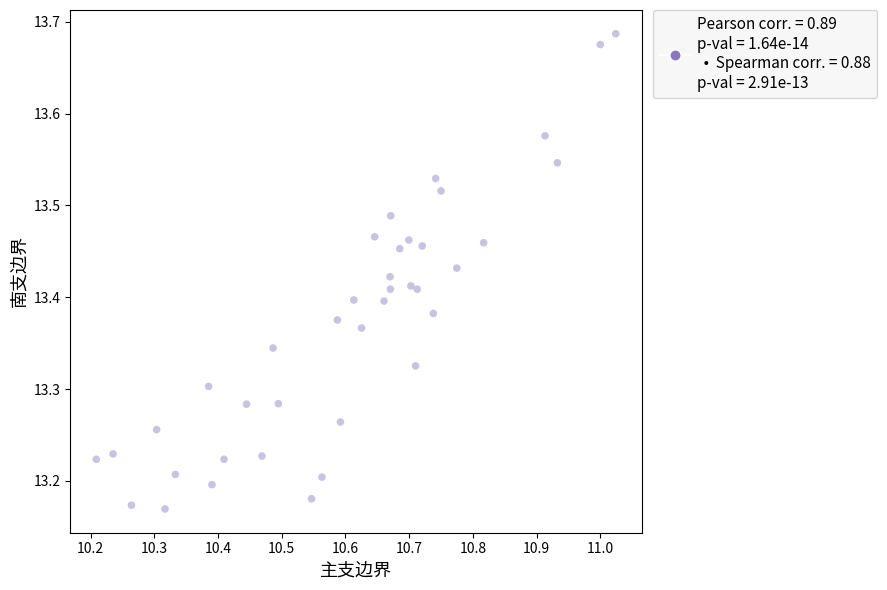

What is the range of Y values (max minus min)?

0.5